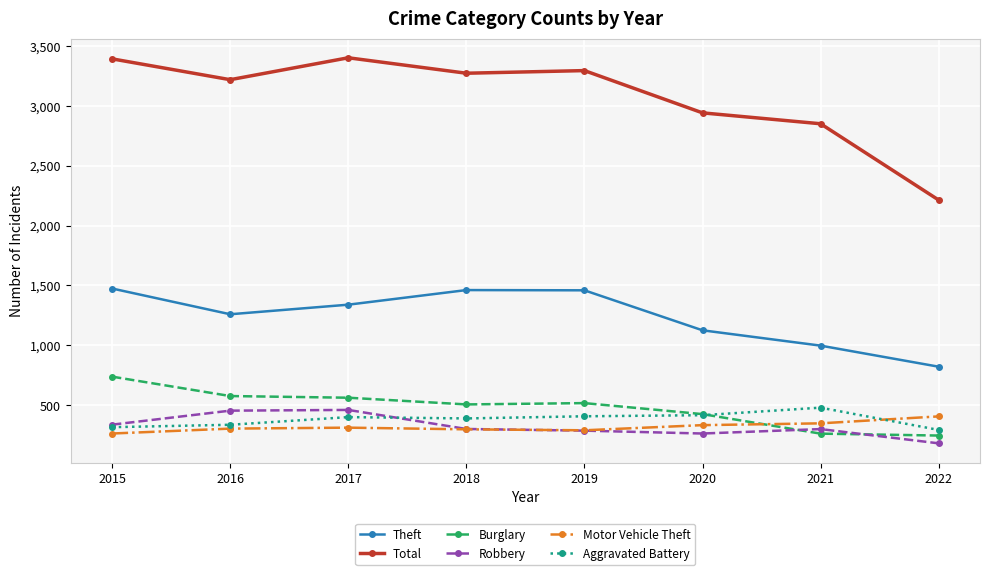

True or false: Total and Robbery cross at least once.

False